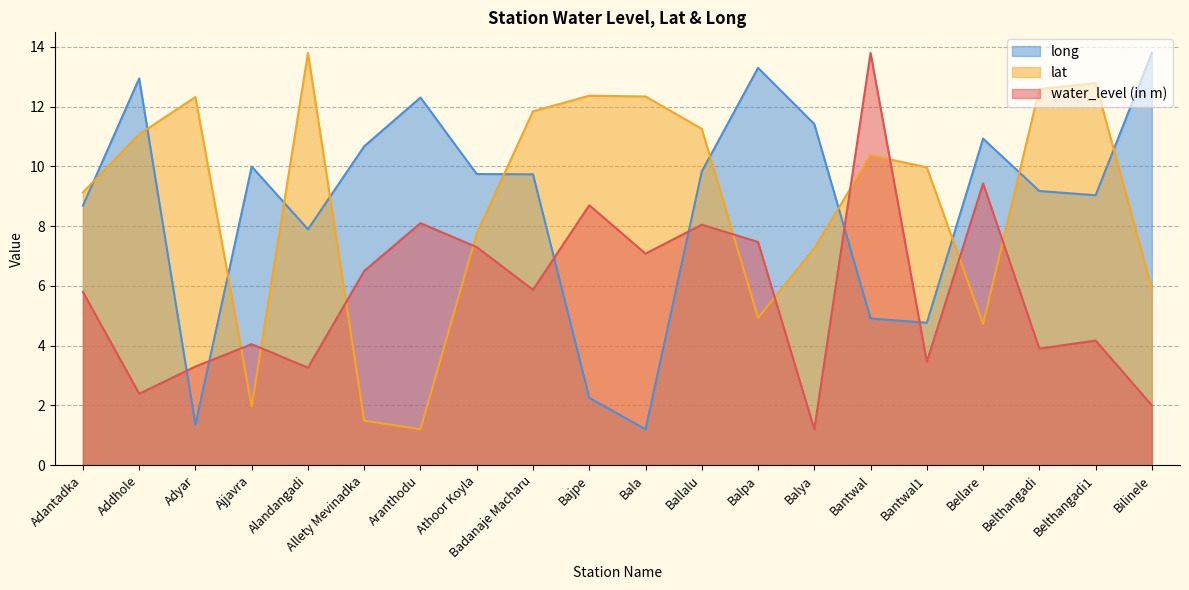

What is the maximum value shown in the chart?

13.8